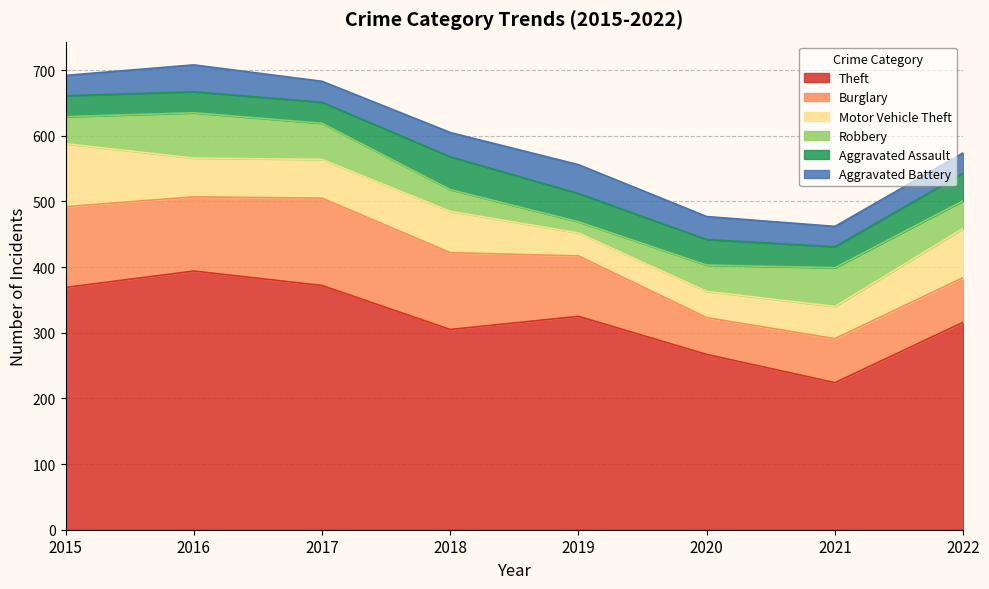

How many interior local peaks does the Theft series have?

2